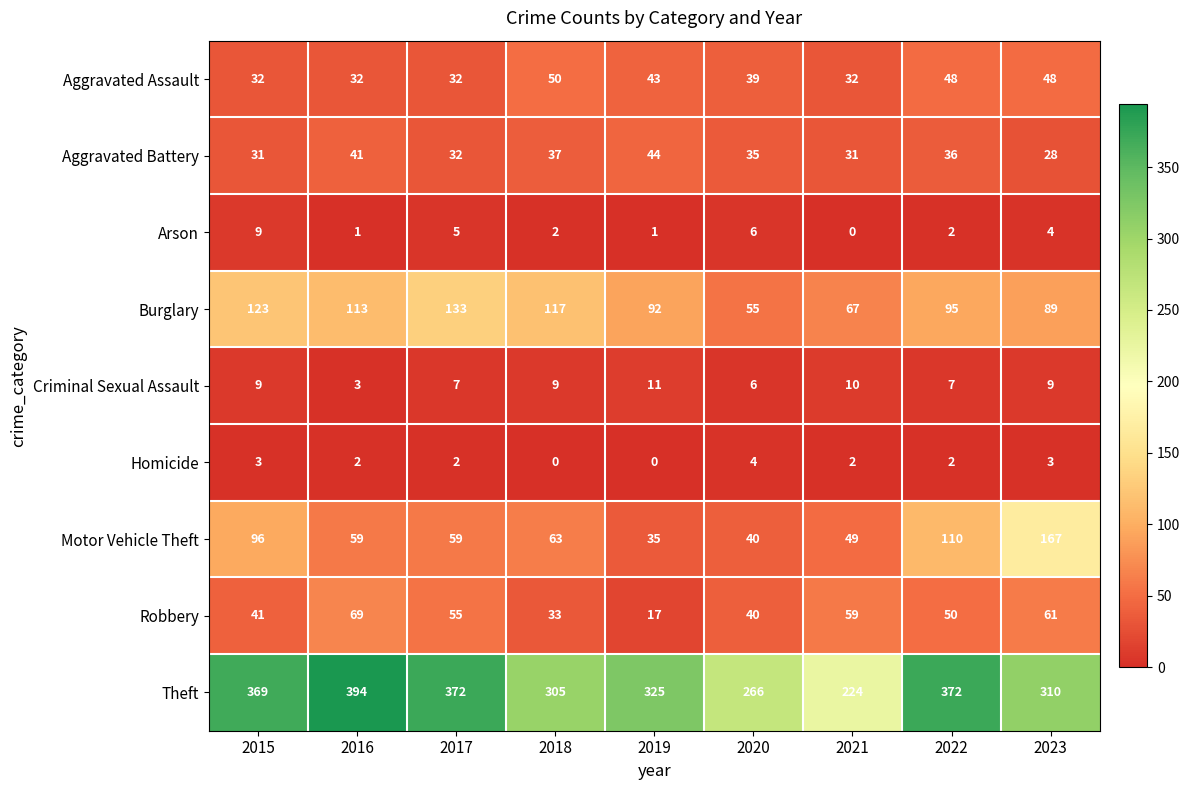

At which label does Aggravated Assault first exceed 39?

2018